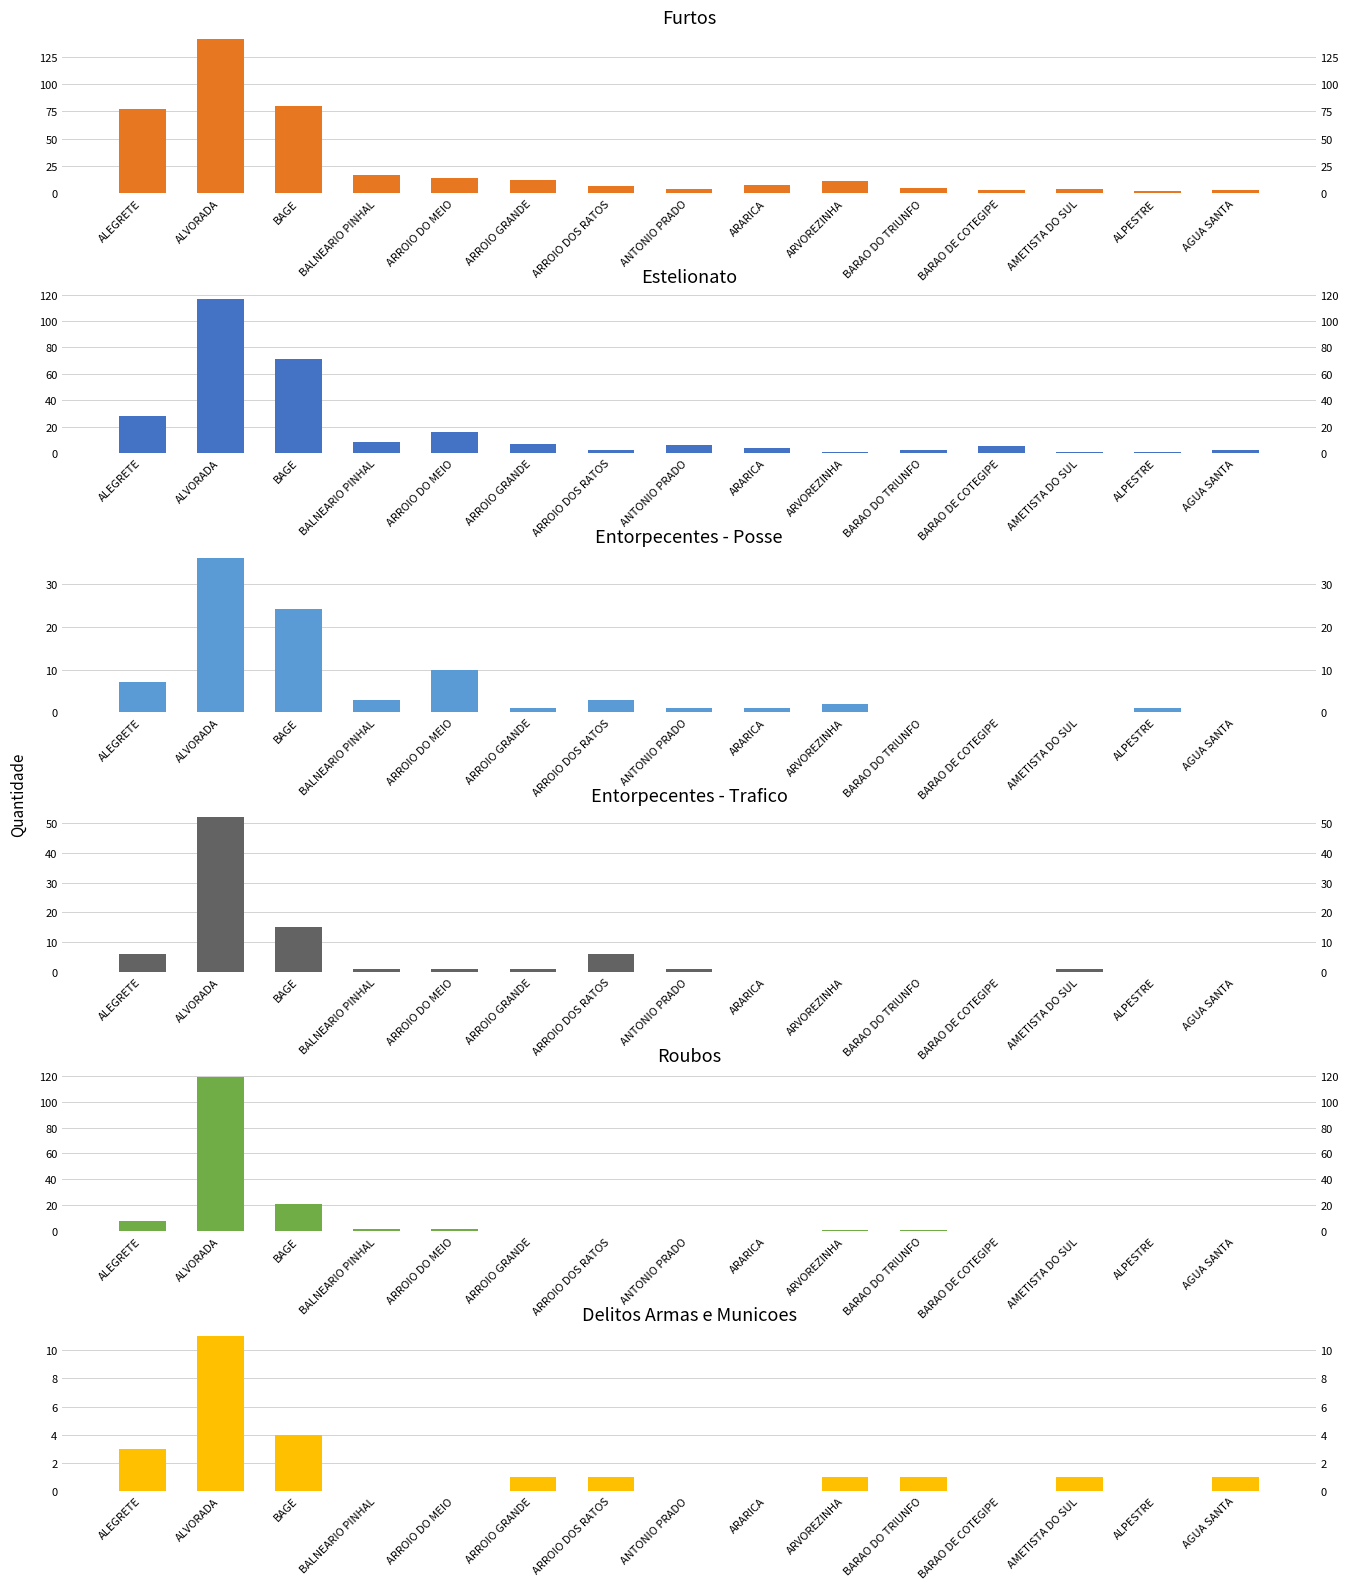

Reading left to right, what are all the values shown in this chart?

Furtos: 77	141	80	17	14	12	7	4	8	11	5	3	4	2	3
Estelionato: 28	117	71	8	16	7	2	6	4	1	2	5	1	1	2
Entorpecentes - Posse: 7	36	24	3	10	1	3	1	1	2	0	0	0	1	0
Entorpecentes - Trafico: 6	52	15	1	1	1	6	1	0	0	0	0	1	0	0
Roubos: 8	119	21	2	2	0	0	0	0	1	1	0	0	0	0
Delitos Armas e Municoes: 3	11	4	0	0	1	1	0	0	1	1	0	1	0	1